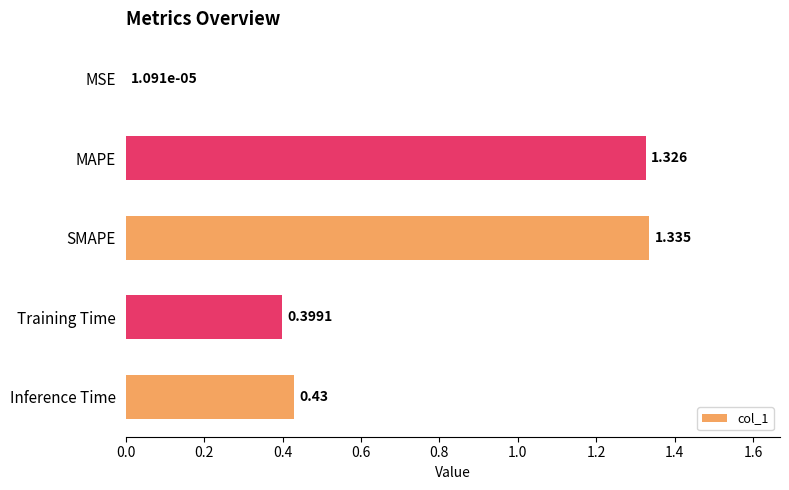

Which has a higher value, MSE or SMAPE?

SMAPE